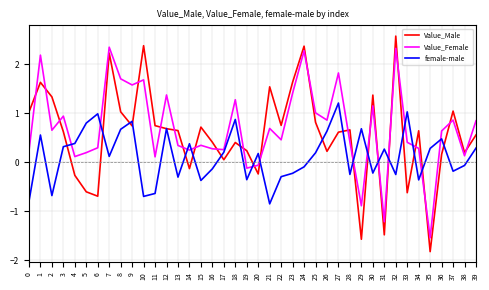

Which series has the largest total across all categories?

Value_Female